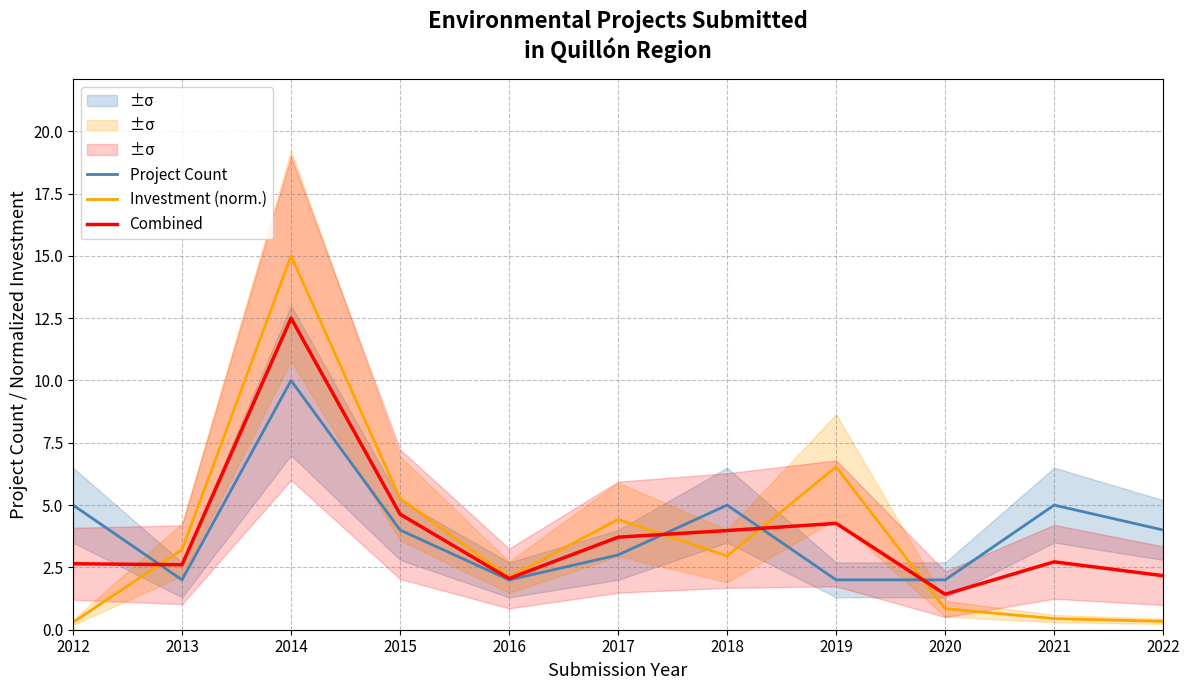

Reading left to right, transcribe all the data shown in this chart.

Project Count: 2012=5.0	2013=2.0	2014=10.0	2015=4.0	2016=2.0	2017=3.0	2018=5.0	2019=2.0	2020=2.0	2021=5.0	2022=4.0
Investment (norm.): 2012=0.3	2013=3.2	2014=15.0	2015=5.3	2016=2.1	2017=4.4	2018=3.0	2019=6.5	2020=0.8	2021=0.4	2022=0.3
Combined: 2012=2.6	2013=2.6	2014=12.5	2015=4.6	2016=2.1	2017=3.7	2018=4.0	2019=4.3	2020=1.4	2021=2.7	2022=2.2